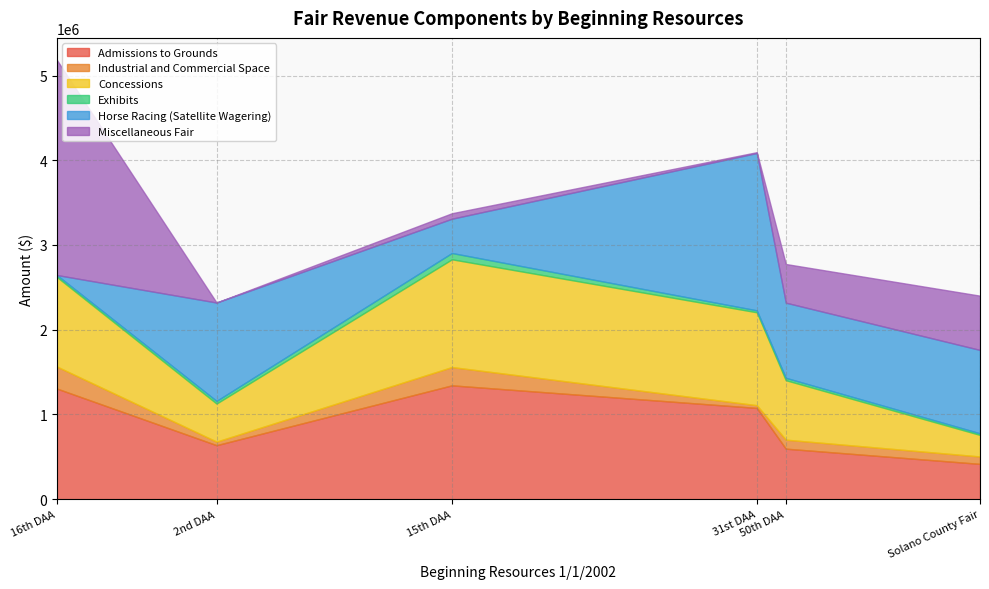

Which series has the largest range (max minus min)?

Miscellaneous Fair